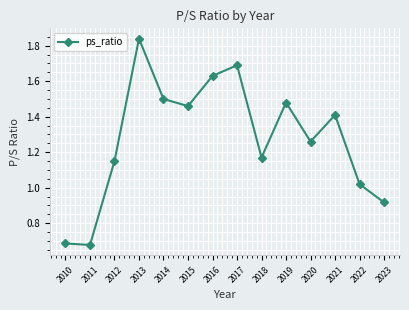

Is it true that the value at 2015 is 1.5?

True